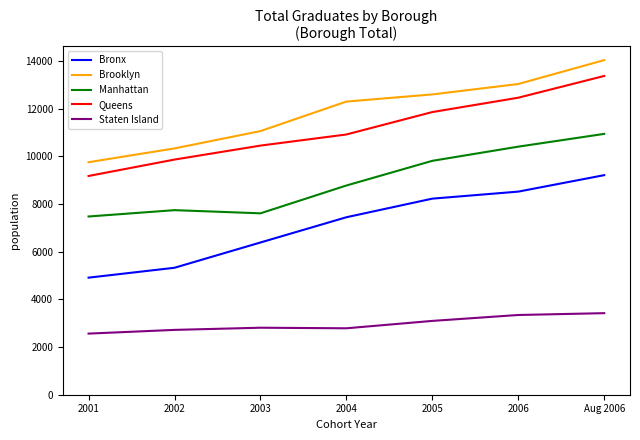

How many values in the Brooklyn series are below 12303?

3